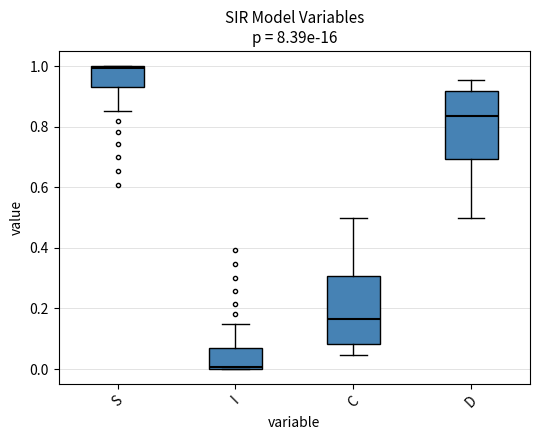

Where does the lower whisker of the box for D end on the y-axis? The values are not printed on the chart, so give them approximately, as read against the axis.

0.50